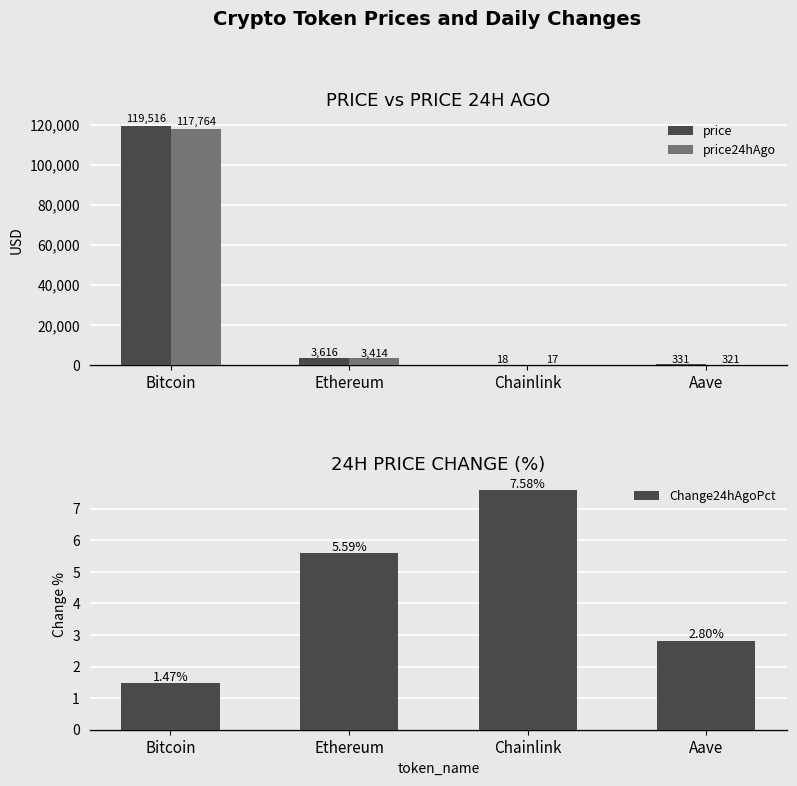

Rank the categories by price value from lowest to highest.

Chainlink, Aave, Ethereum, Bitcoin